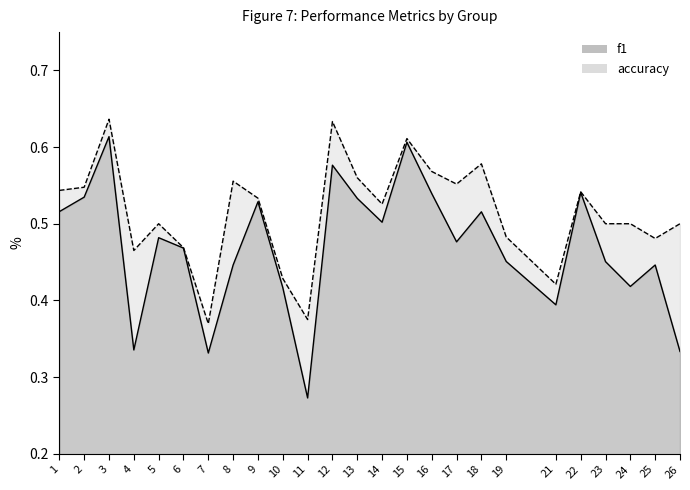

At which category does f1 reach its first local valley?

4